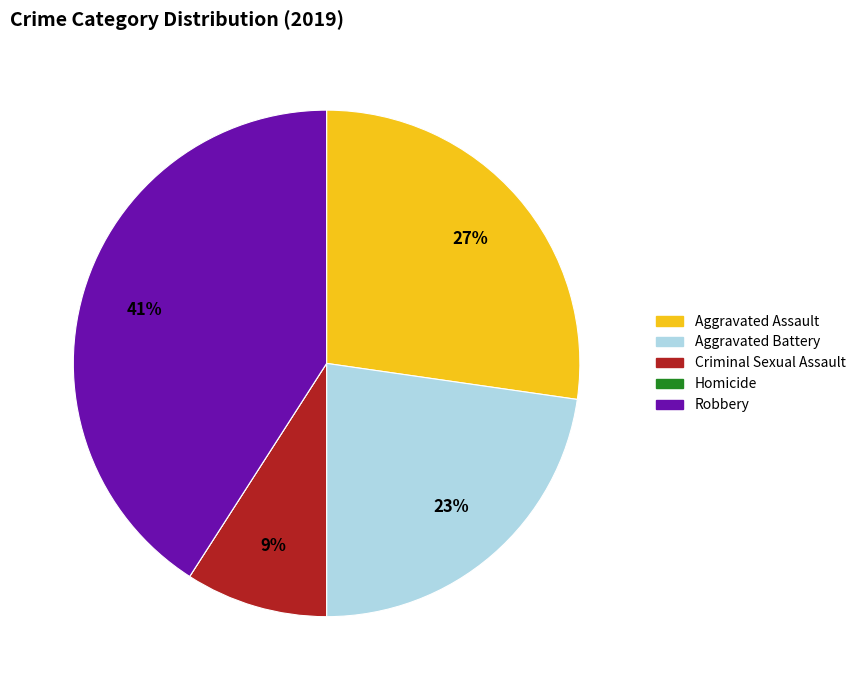

Is there a majority slice in this chart?

No